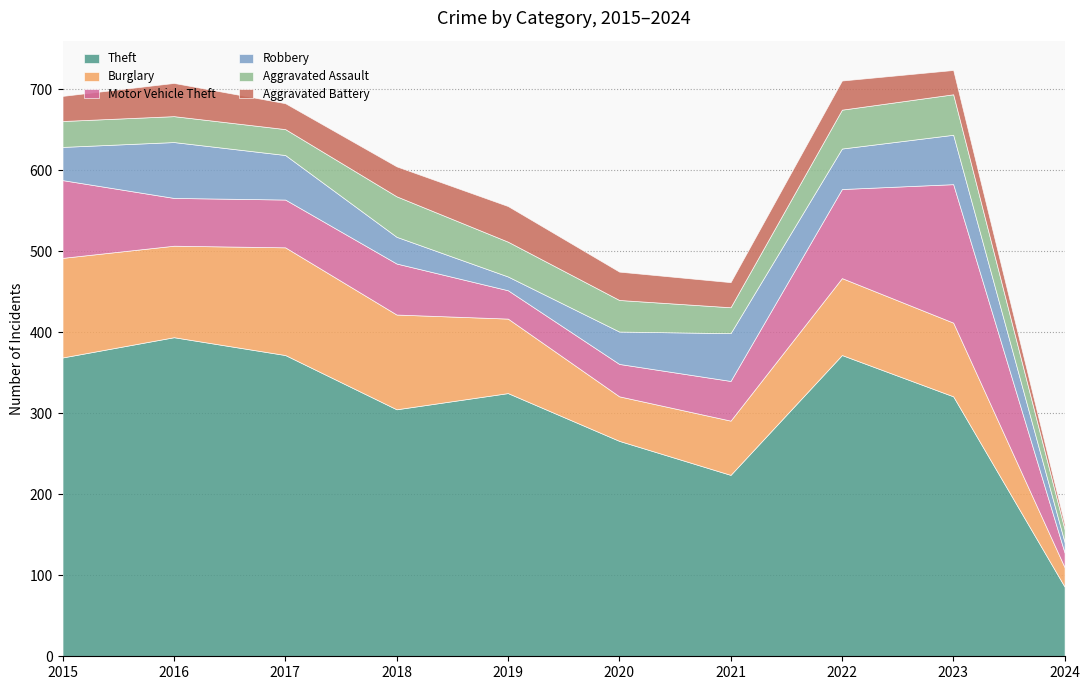

Reading right to left, what are all the values shown in this chart?

Theft: 86	321	372	224	266	325	305	372	394	369
Burglary: 24	91	95	67	55	92	117	133	113	123
Motor Vehicle Theft: 18	171	110	49	40	35	63	59	59	96
Robbery: 13	61	50	59	40	17	33	55	69	41
Aggravated Assault: 16	50	48	32	39	43	50	32	32	32
Aggravated Battery: 6	30	36	31	35	44	37	32	41	31